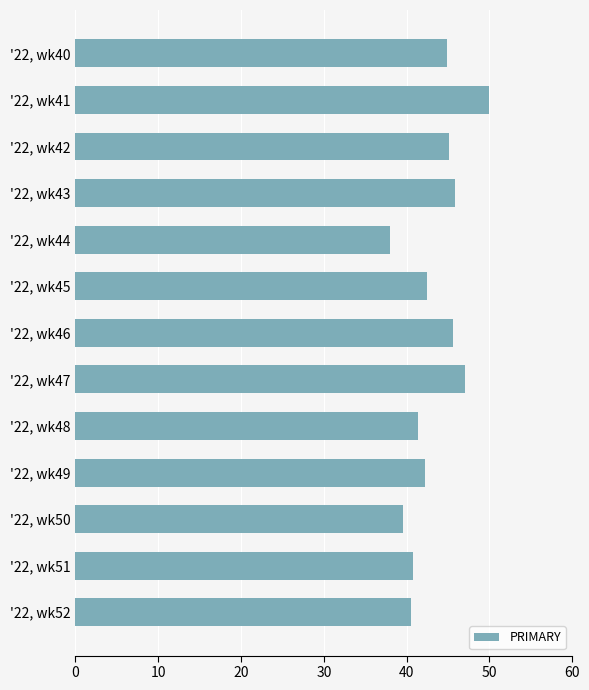

What is the maximum value shown in the chart?

50.0